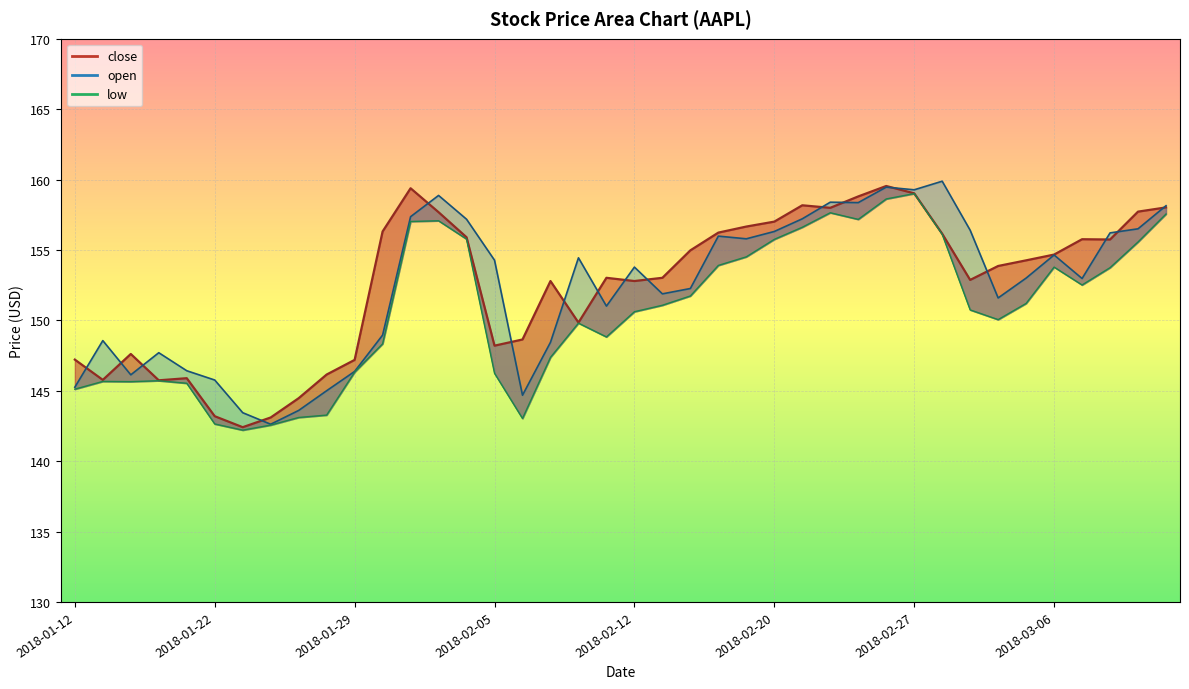

What is the label of the 1st point from the right?

2018-03-12